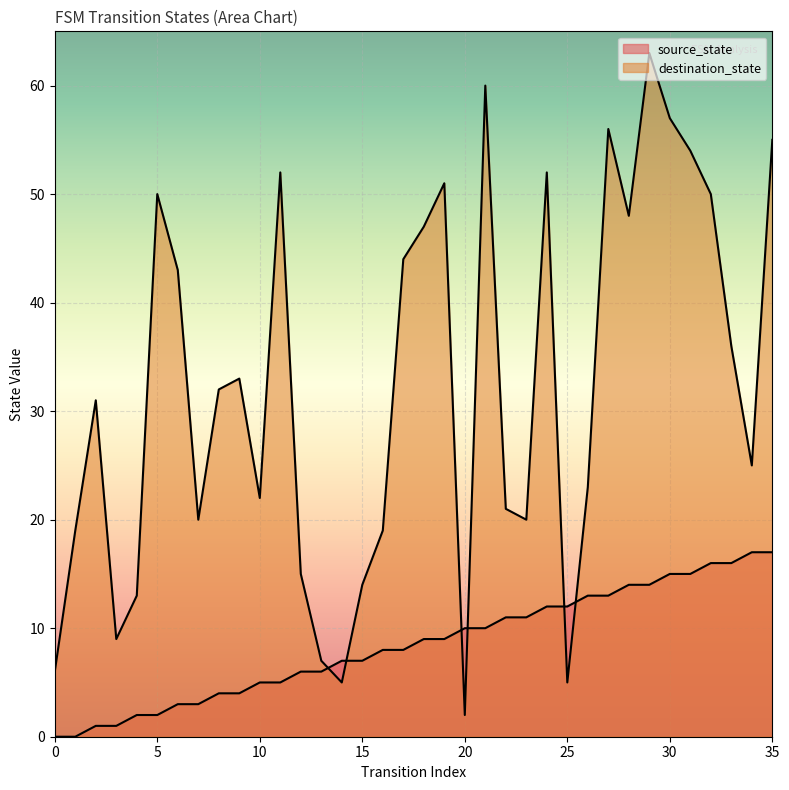

Between 18 and 31, which series saw the biggest shift?

destination_state